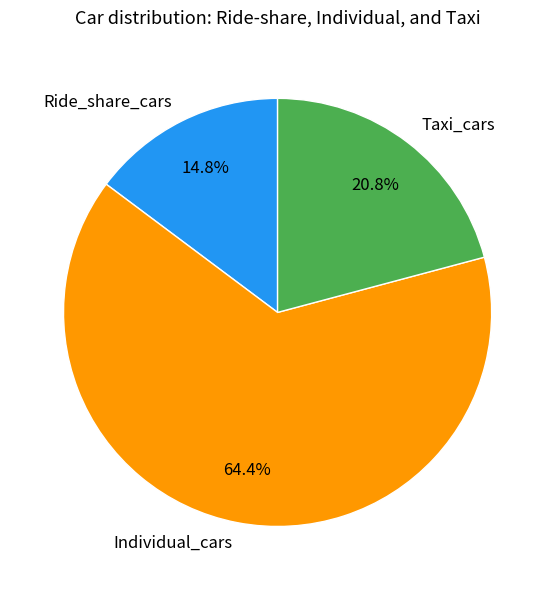

To the nearest percent, what is the difference between the Ride_share_cars and Taxi_cars slice percentages?

6%